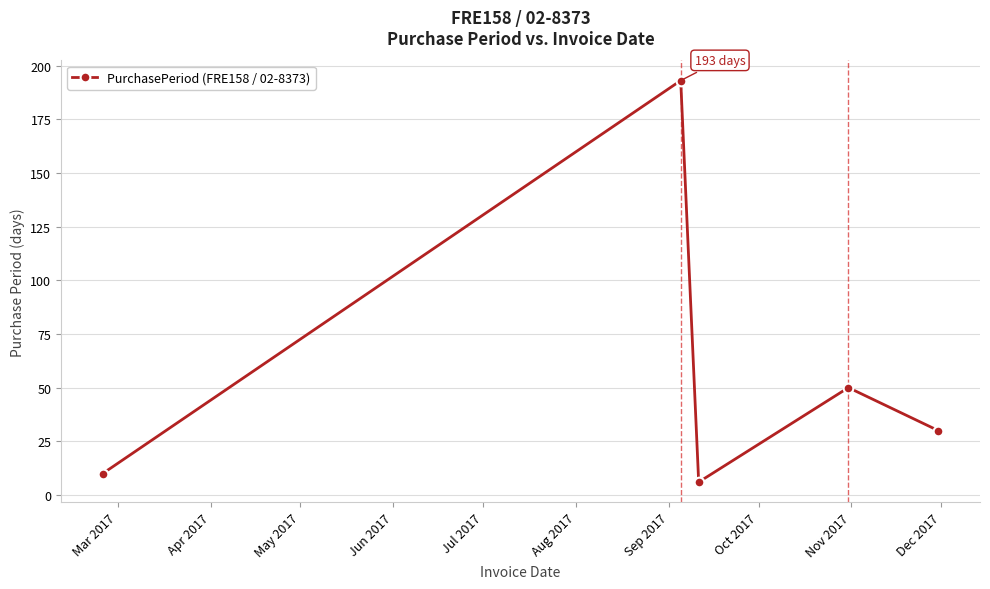

Reading left to right, transcribe all the data shown in this chart.

10	193	6	50	30